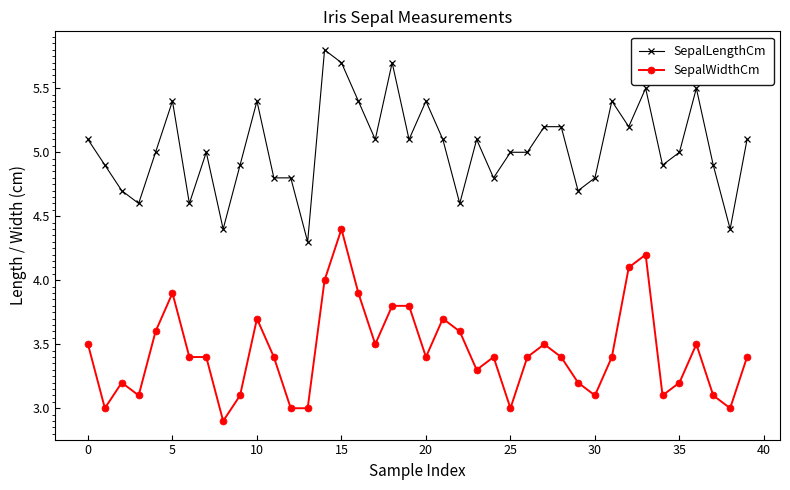

True or false: SepalWidthCm has more than 2 interior local peaks.

True